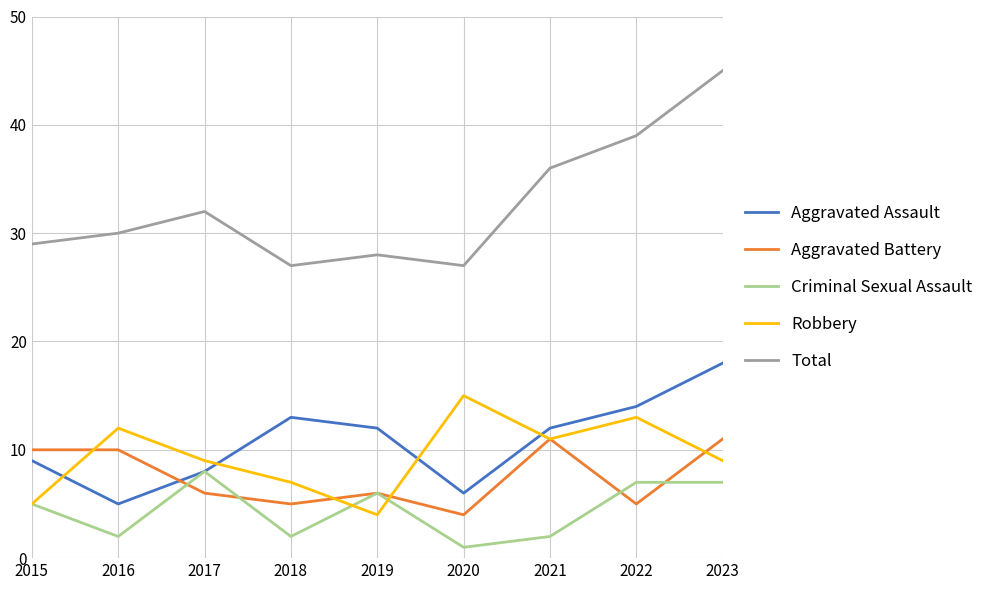

List the series in order of their peak value, lowest first.

Criminal Sexual Assault, Aggravated Battery, Robbery, Aggravated Assault, Total